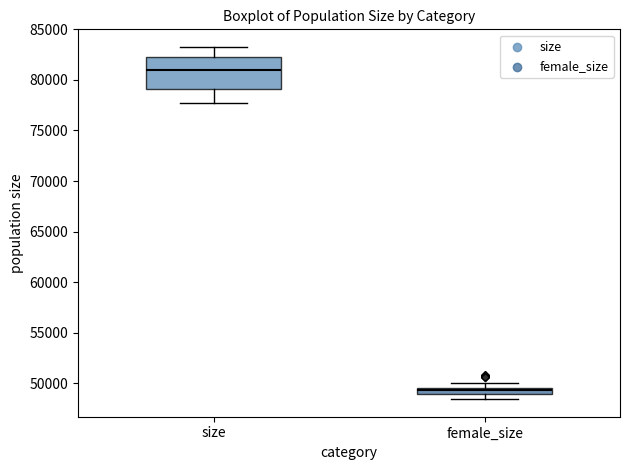

Which box is the tallest, from its lower edge to its upper edge?

size